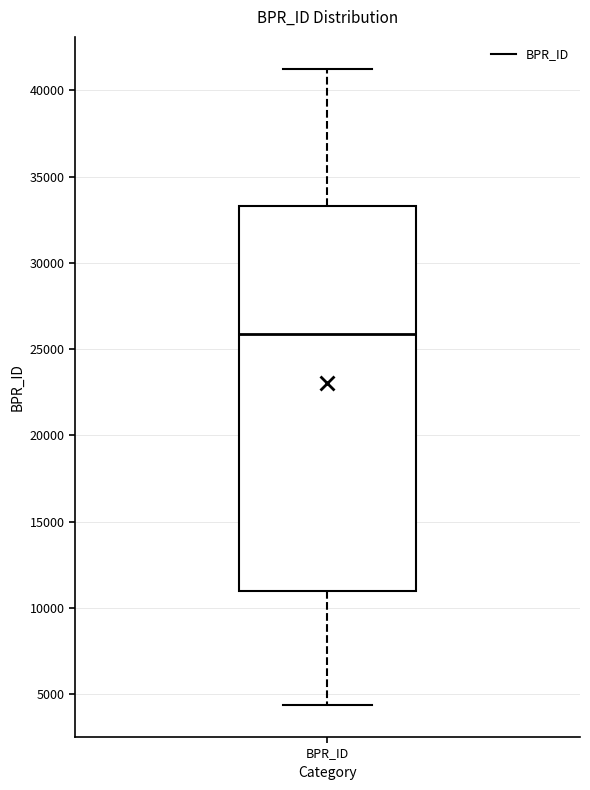

Transcribe this box plot: give where the median line is, the range the box spans, and where the two whiskers end, as read against the y-axis. The values are not printed on the chart, so give them approximately, as read against the axis.

median 26000, box 11000 to 33500, whiskers 4500 to 41500